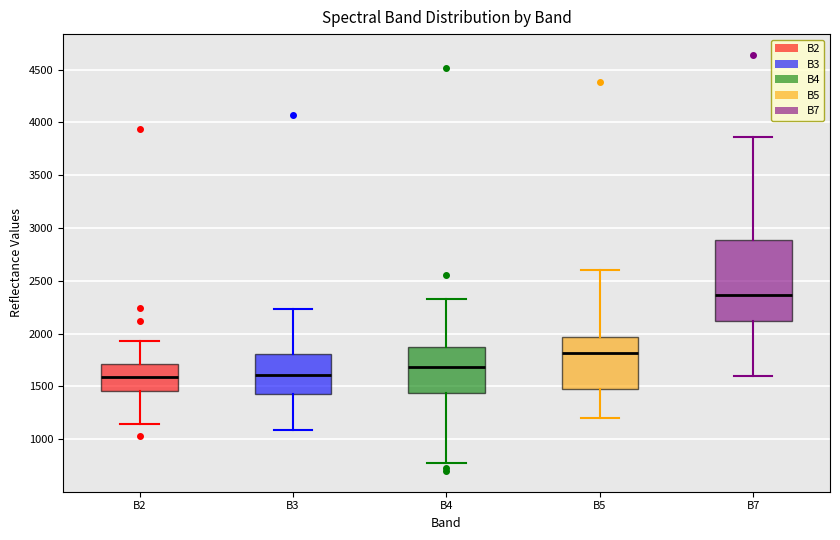

Comparing the boxes themselves (not the whiskers), which one is the tallest?

B7